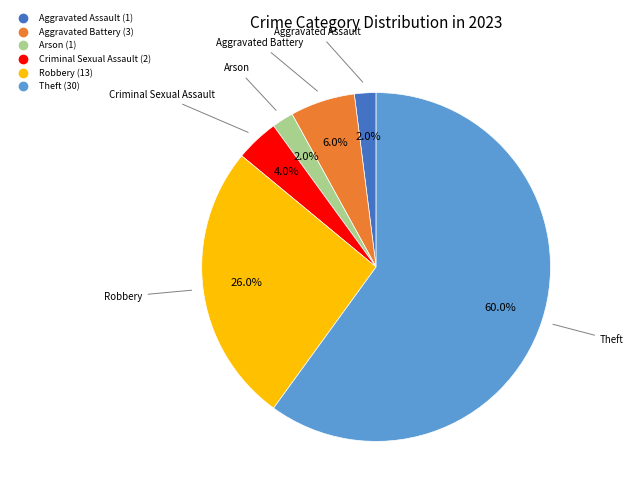

Which slice is the largest?

Theft